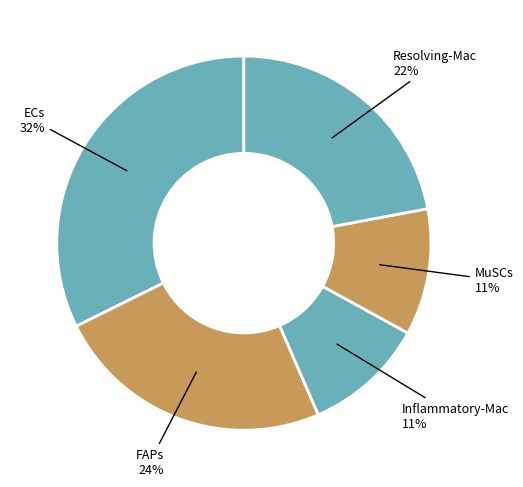

Does any single category account for the majority?

No